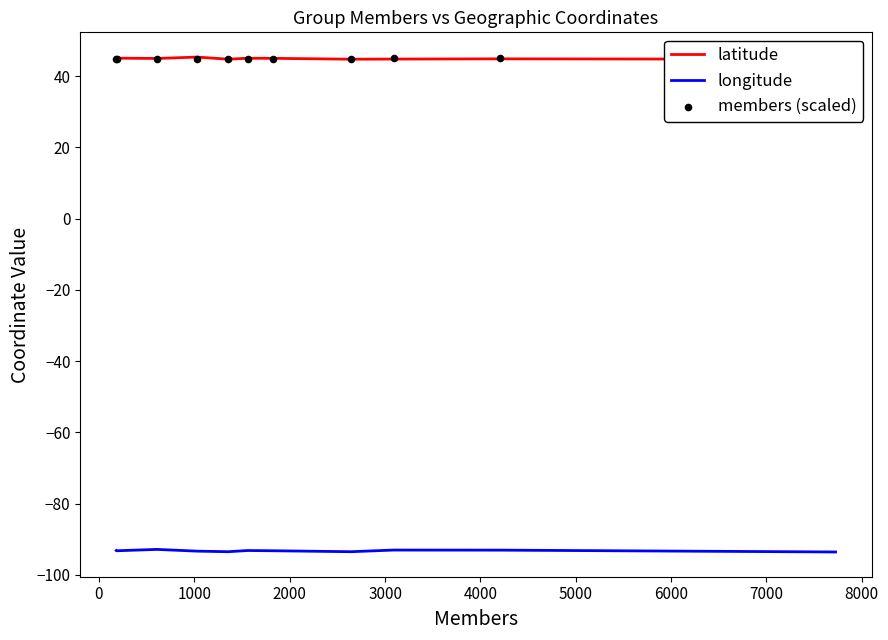

Which series has the largest total across all categories?

latitude